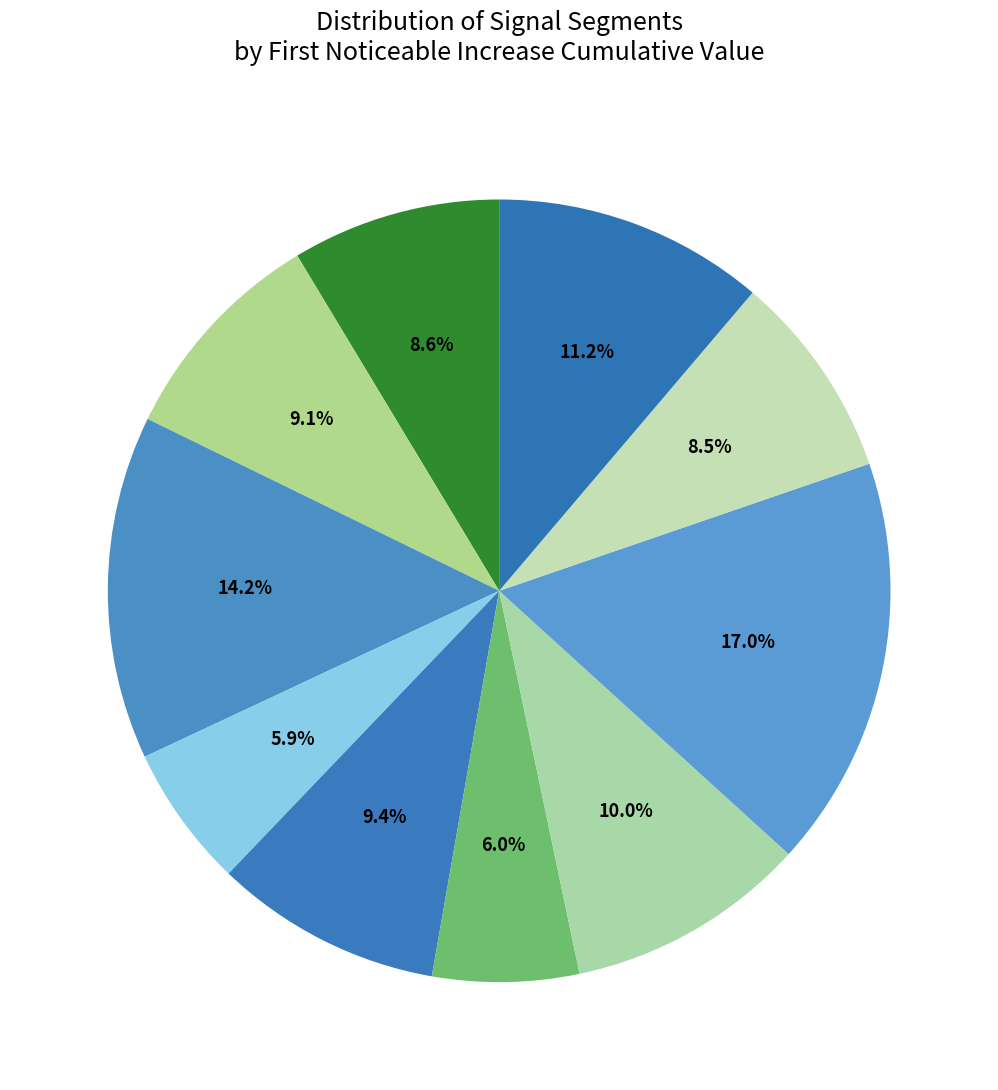

Count the number of slices in the pie.

10